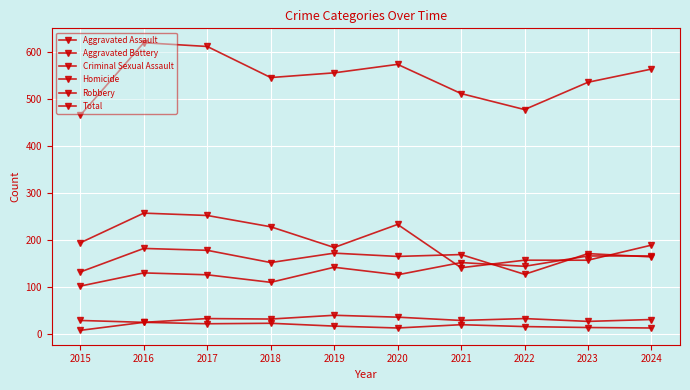

What is the value of the Criminal Sexual Assault point at the 9th from the left?

27